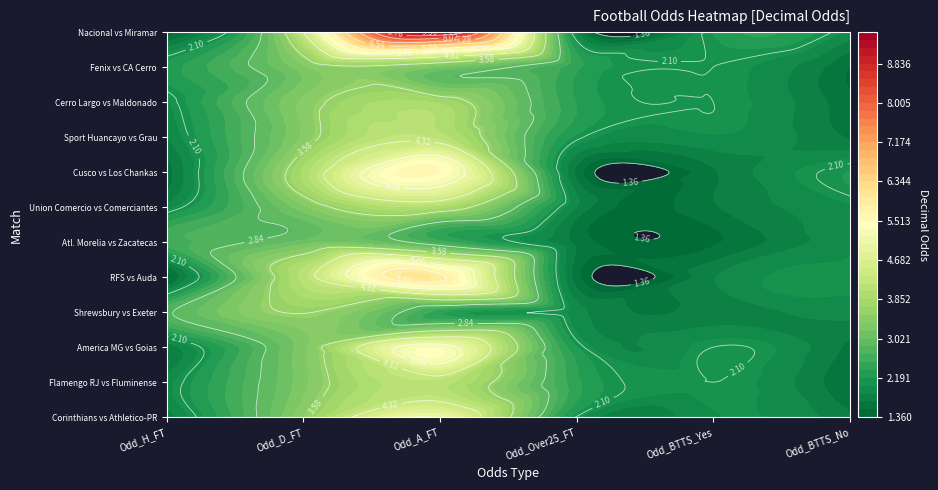

Which has a higher value, 4 or 0?

4